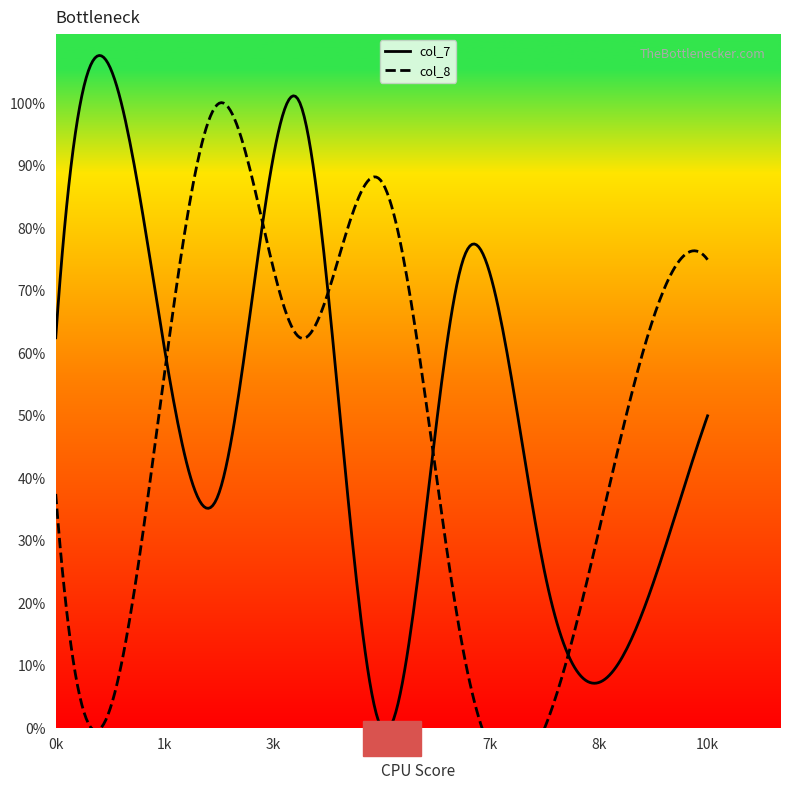

True or false: col_8 and col_7 cross at least once.

True